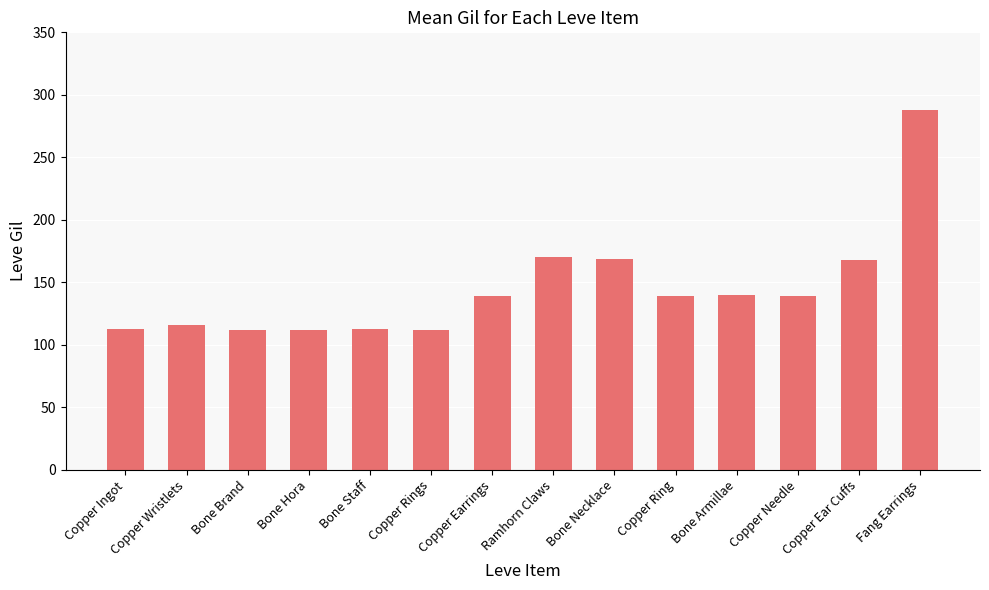

What is the ratio of the value at Bone Brand to the value at Copper Wristlets?

1.0